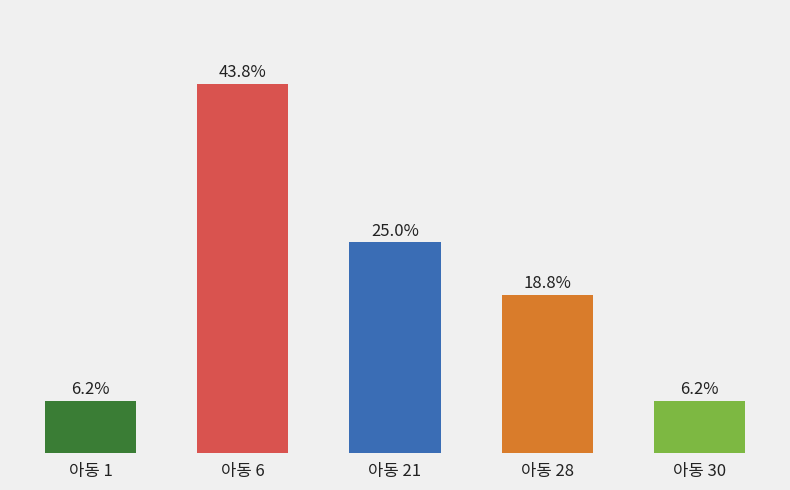

Rank the categories by value from highest to lowest.

아동 6, 아동 21, 아동 28, 아동 1, 아동 30